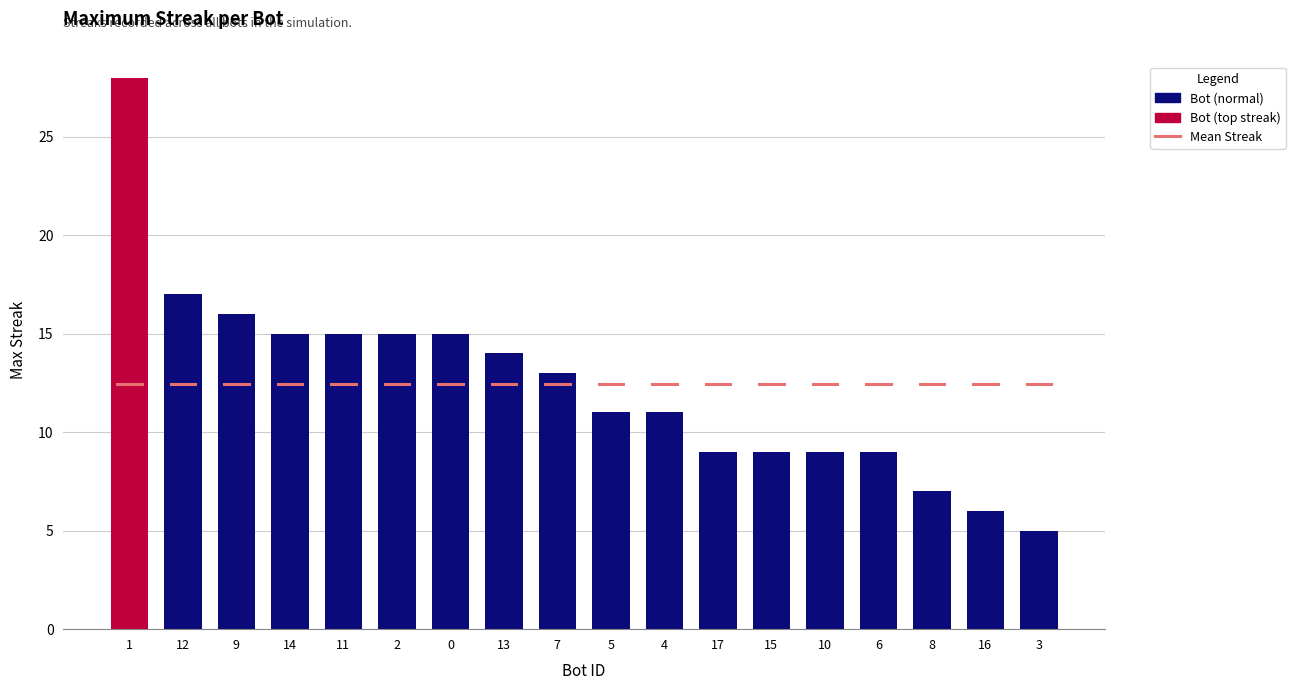

What value does the data have at 9, to the nearest 10?

20